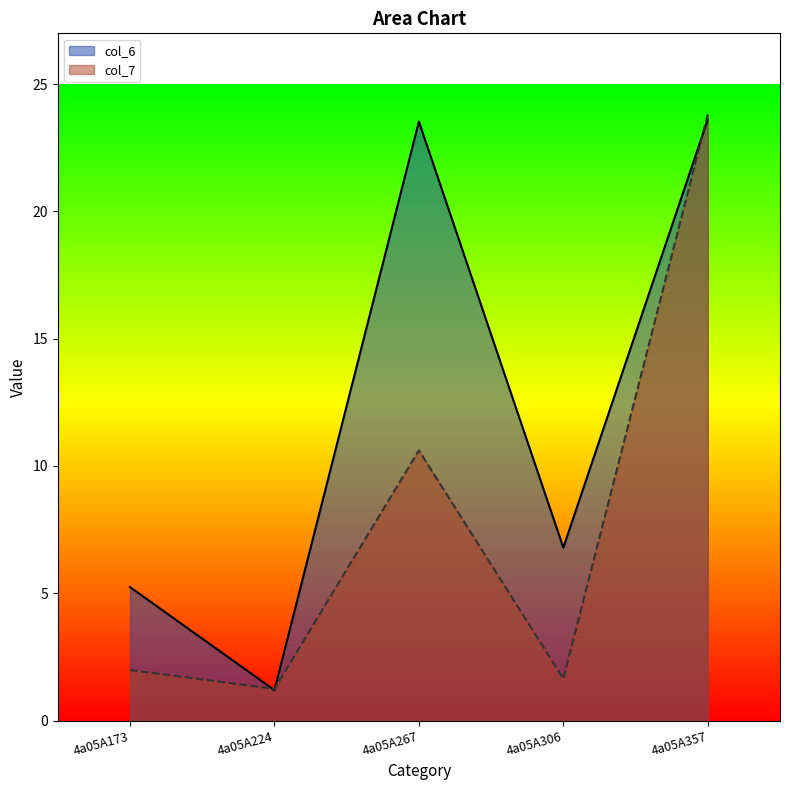

After their last crossing, which series has the higher values: col_7 or col_6?

col_7